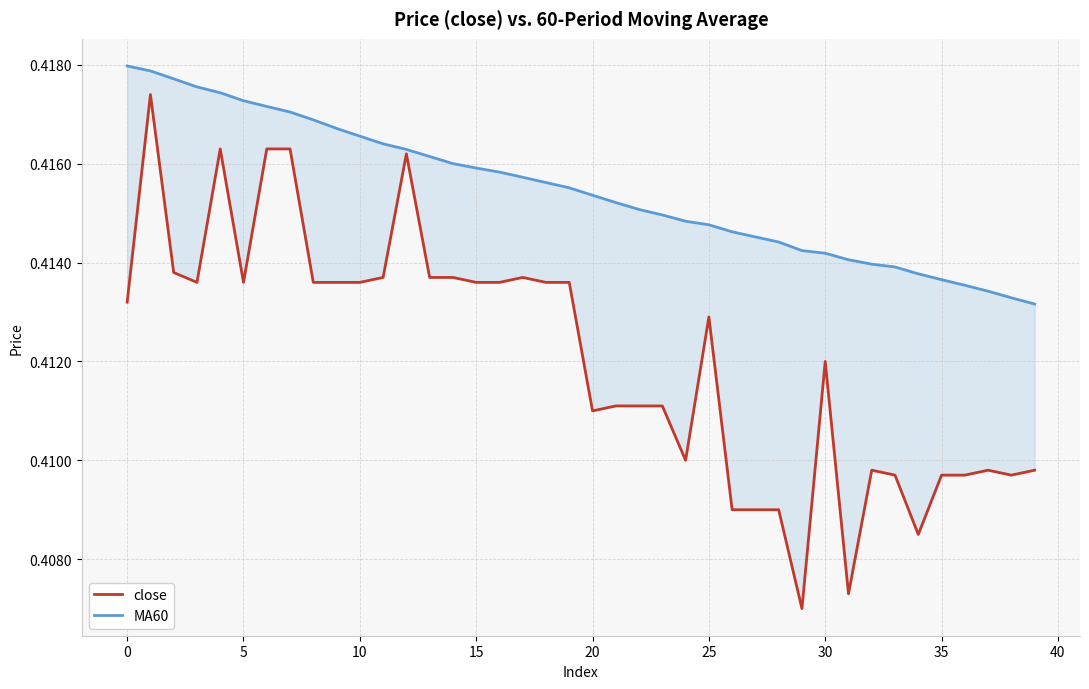

Reading left to right, extract all data points from this chart.

close: 0.4	0.4	0.4	0.4	0.4	0.4	0.4	0.4	0.4	0.4	0.4	0.4	0.4	0.4	0.4	0.4	0.4	0.4	0.4	0.4	0.4	0.4	0.4	0.4	0.4	0.4	0.4	0.4	0.4	0.4	0.4	0.4	0.4	0.4	0.4	0.4	0.4	0.4	0.4	0.4
MA60: 0.4	0.4	0.4	0.4	0.4	0.4	0.4	0.4	0.4	0.4	0.4	0.4	0.4	0.4	0.4	0.4	0.4	0.4	0.4	0.4	0.4	0.4	0.4	0.4	0.4	0.4	0.4	0.4	0.4	0.4	0.4	0.4	0.4	0.4	0.4	0.4	0.4	0.4	0.4	0.4